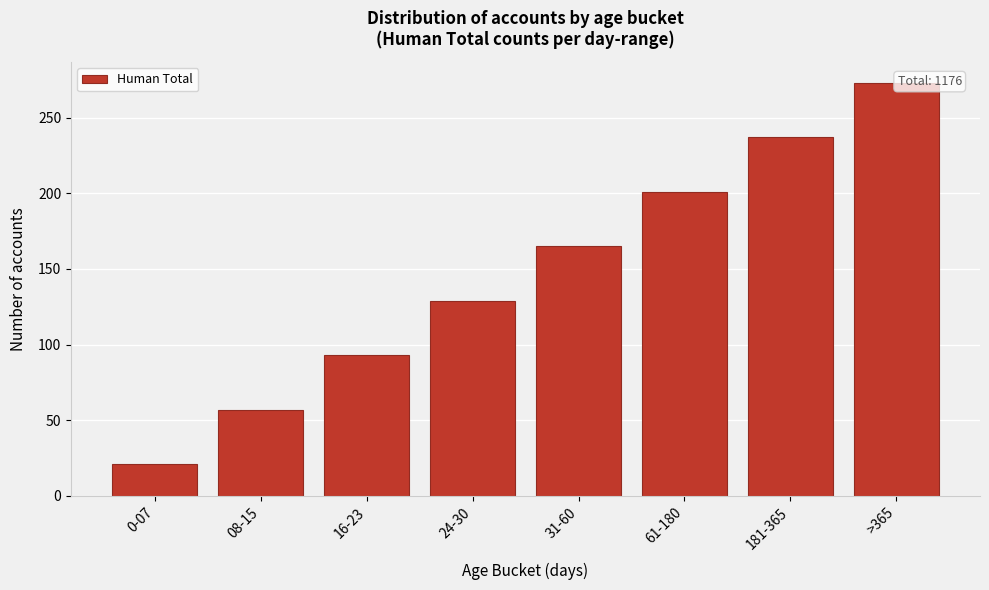

Reading left to right, list all the values displayed in this chart.

21	57	93	129	165	201	237	273